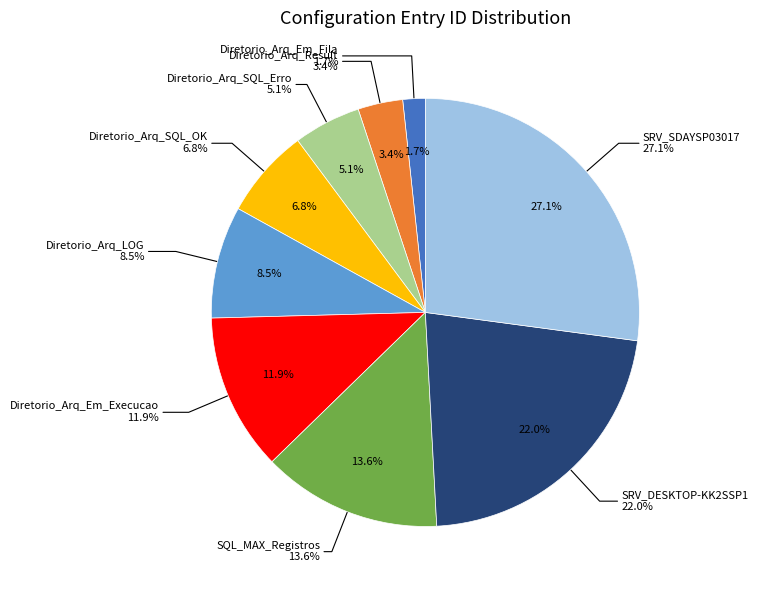

Which category has the biggest portion of the pie?

SRV_SDAYSP03017